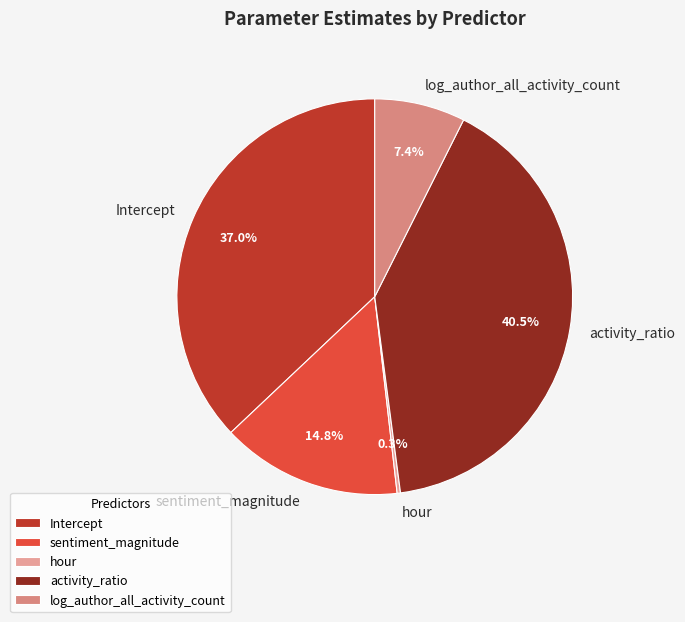

What is the largest slice in the pie chart?

activity_ratio